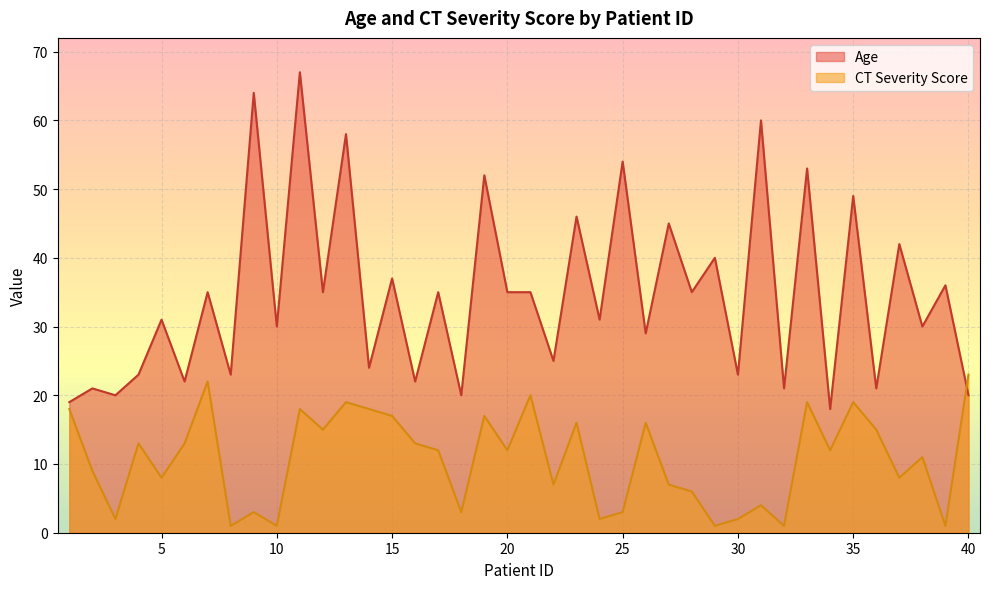

Reading right to left, list all the values displayed in this chart.

Age: 20	36	30	42	21	49	18	53	21	60	23	40	35	45	29	54	31	46	25	35	35	52	20	35	22	37	24	58	35	67	30	64	23	35	22	31	23	20	21	19
CT Severity Score: 23	1	11	8	15	19	12	19	1	4	2	1	6	7	16	3	2	16	7	20	12	17	3	12	13	17	18	19	15	18	1	3	1	22	13	8	13	2	9	18